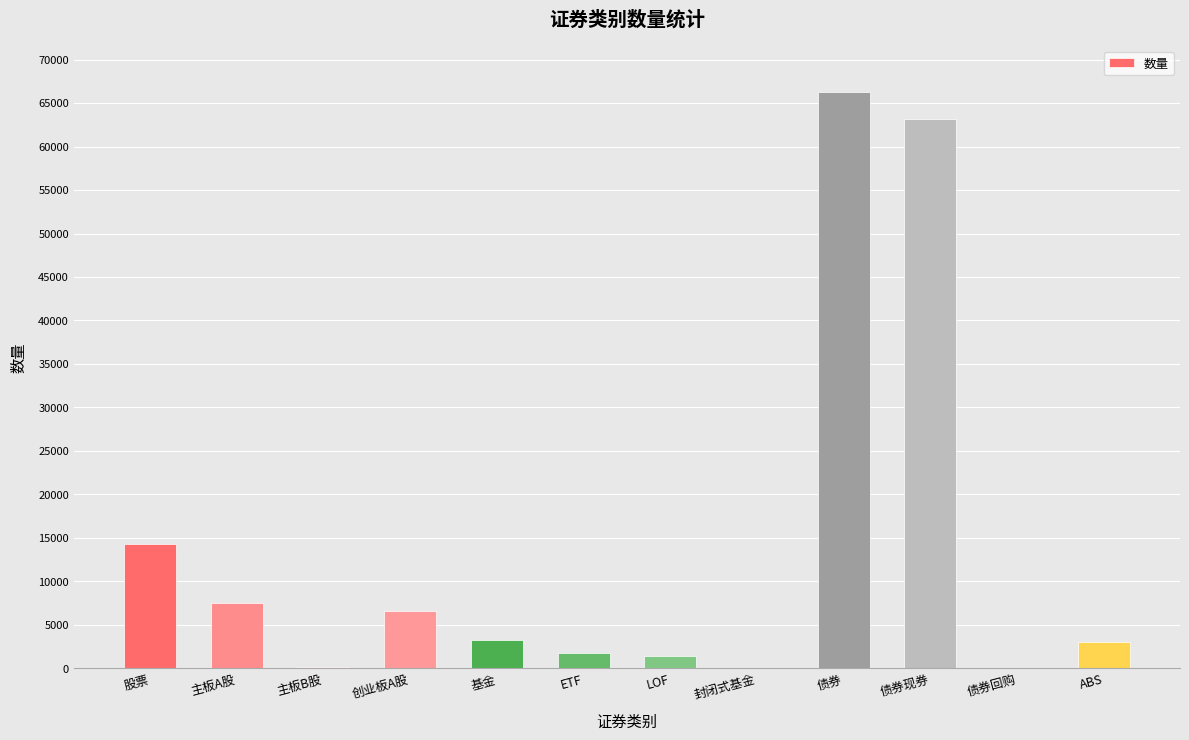

At which label does the data first exceed 3224?

股票